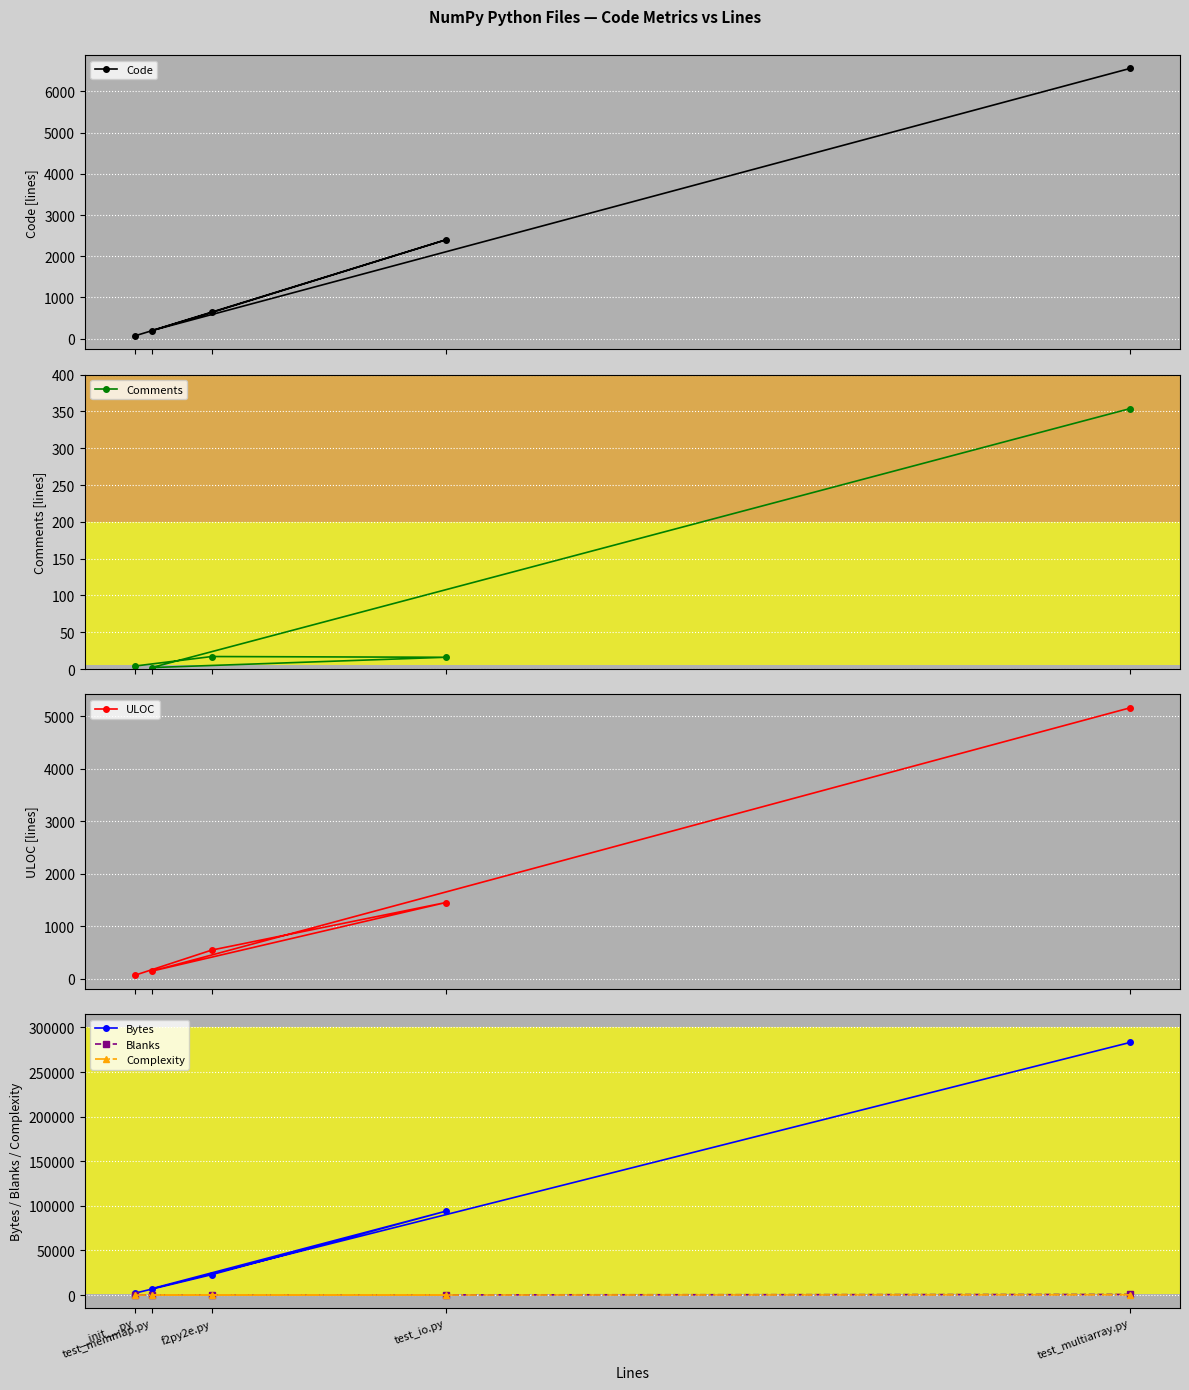

At which category does Code reach its first local valley?

test_memmap.py